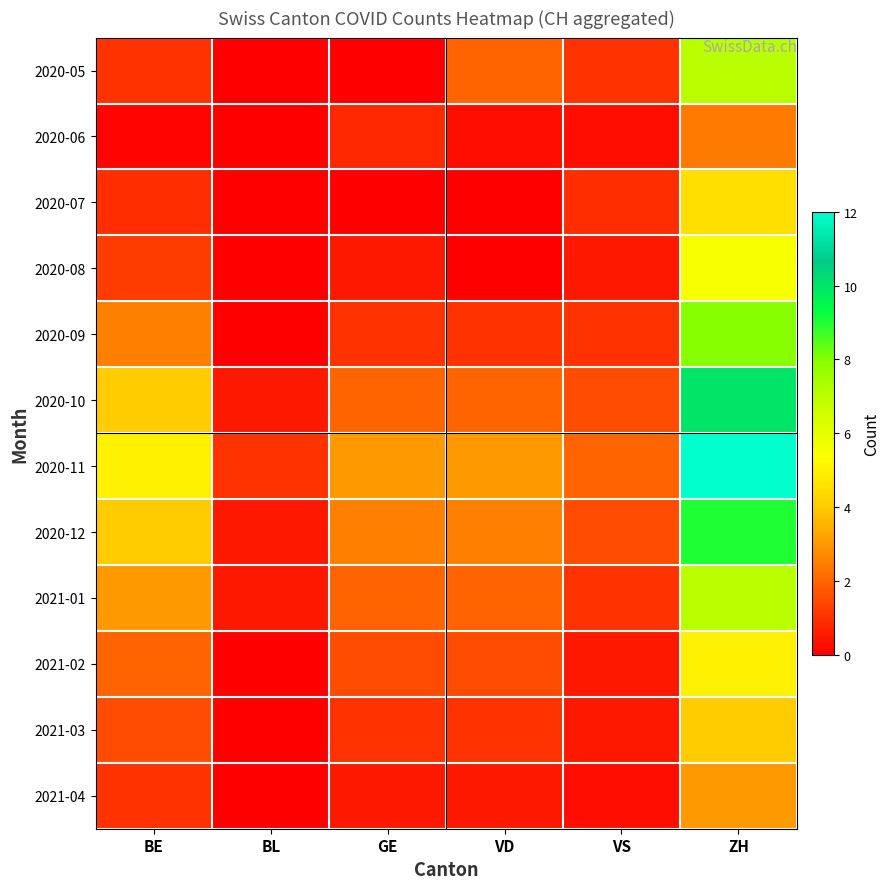

At ZH, list the series in order from largest to smallest.

2020-11, 2020-10, 2020-12, 2020-09, 2020-05, 2021-01, 2020-08, 2021-02, 2020-07, 2021-03, 2021-04, 2020-06